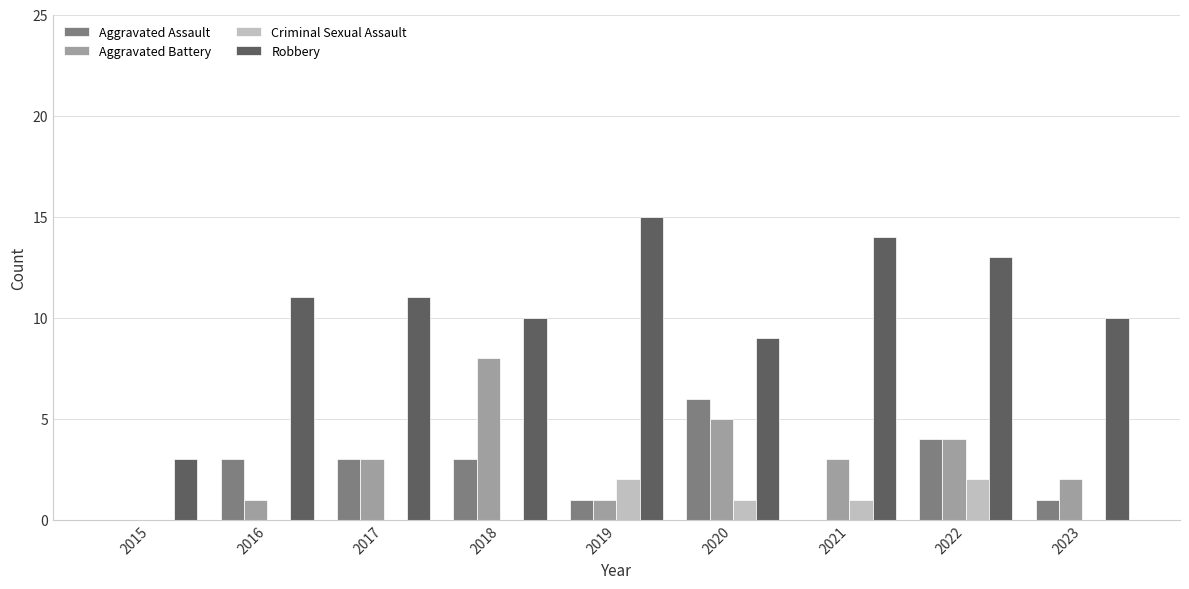

How many distinct data groups are displayed?

4